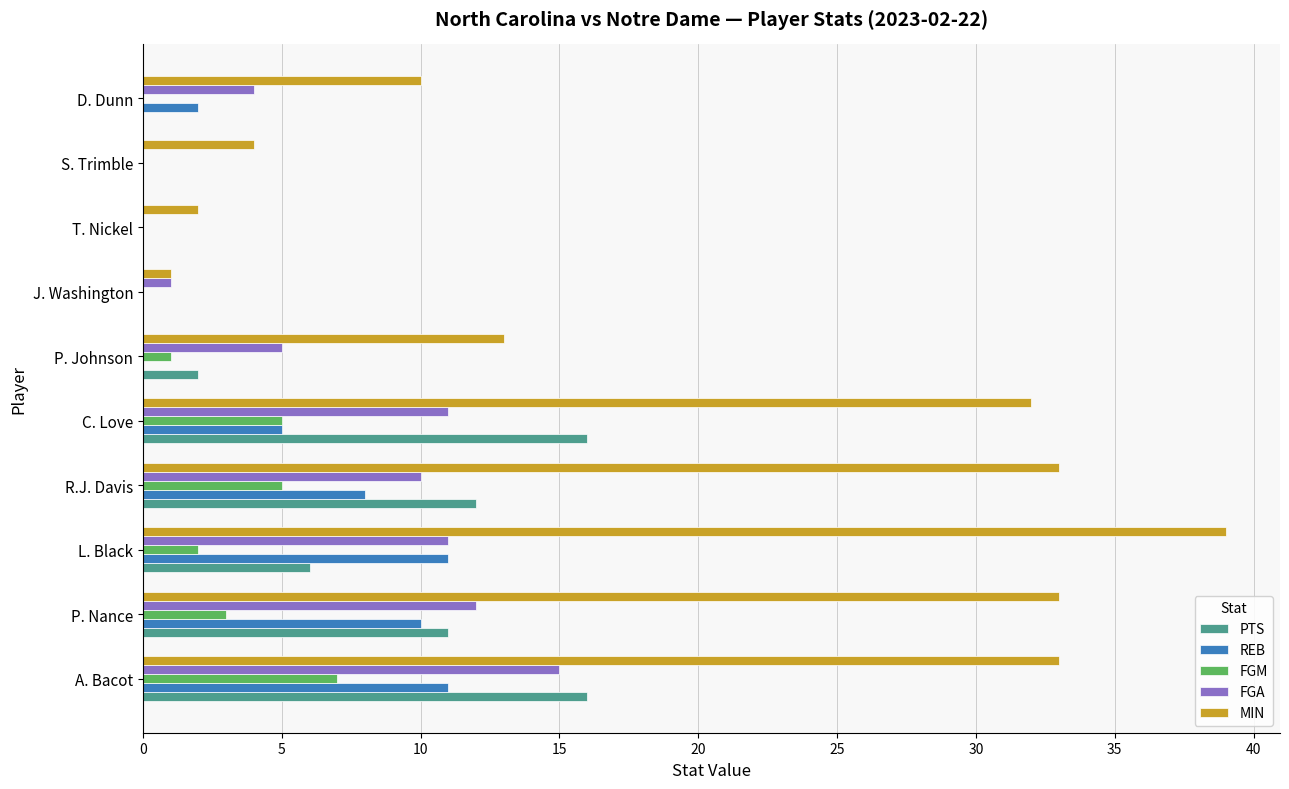

Where is MIN nearest to the value 20?

P. Johnson